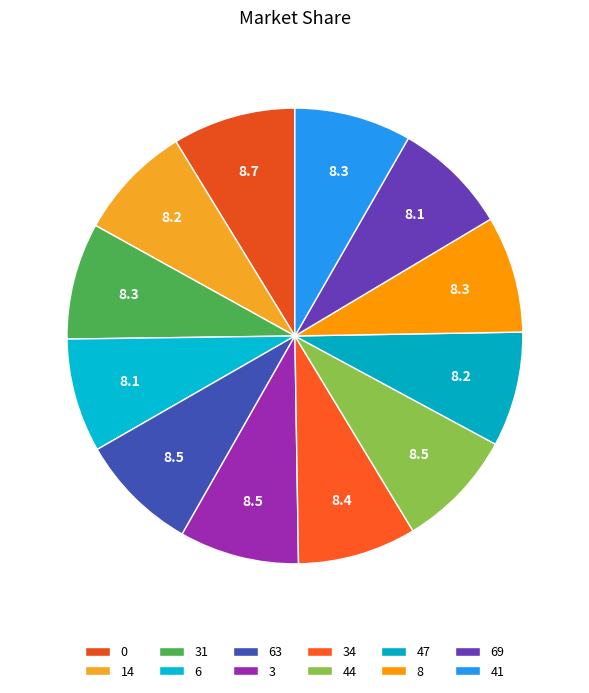

To the nearest percent, what portion does 47 represent?

8%